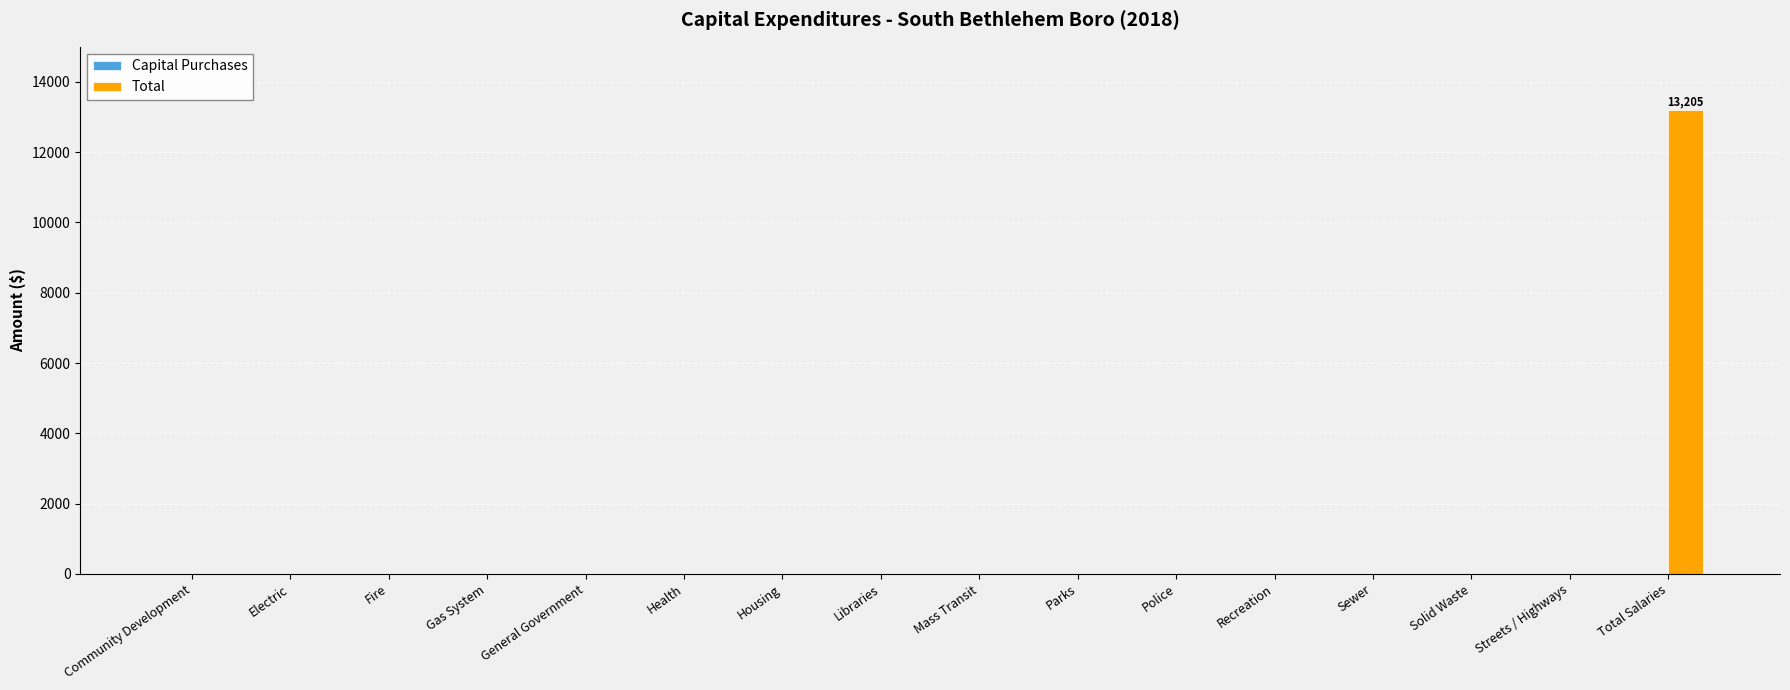

Between Total Salaries and Housing, which is larger?

Total Salaries